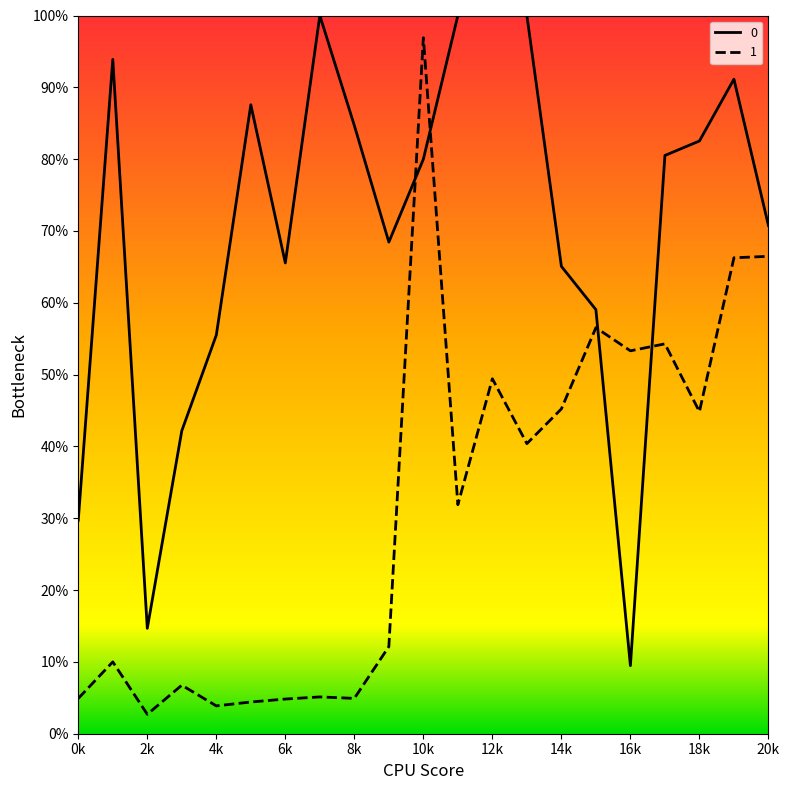

What is the difference between the maximum and second lowest values in the 0 series?

8532.5